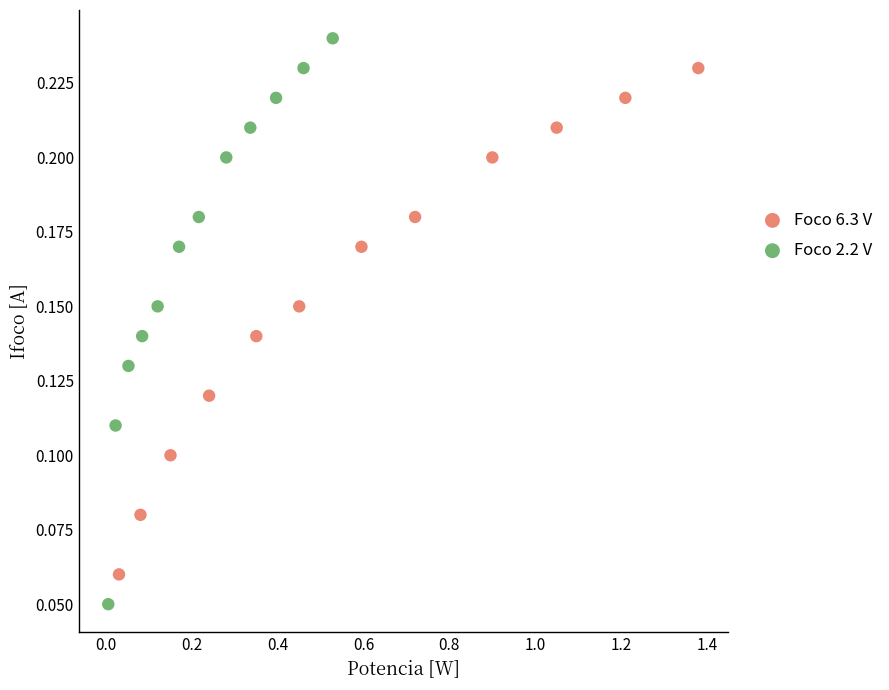

Which series contains the lowest Y value?

Foco 2.2 V